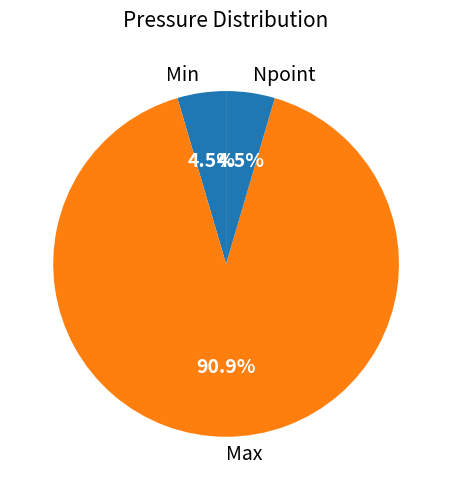

Approximately how many times larger is the value at Min compared to Npoint?

1.0